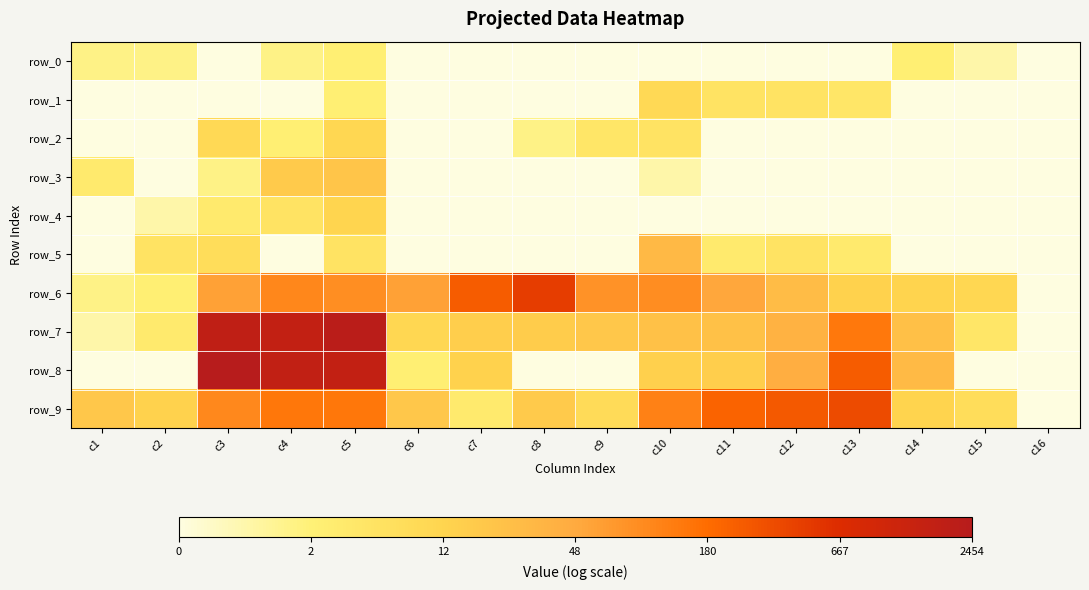

What is the greatest value displayed?

7.8